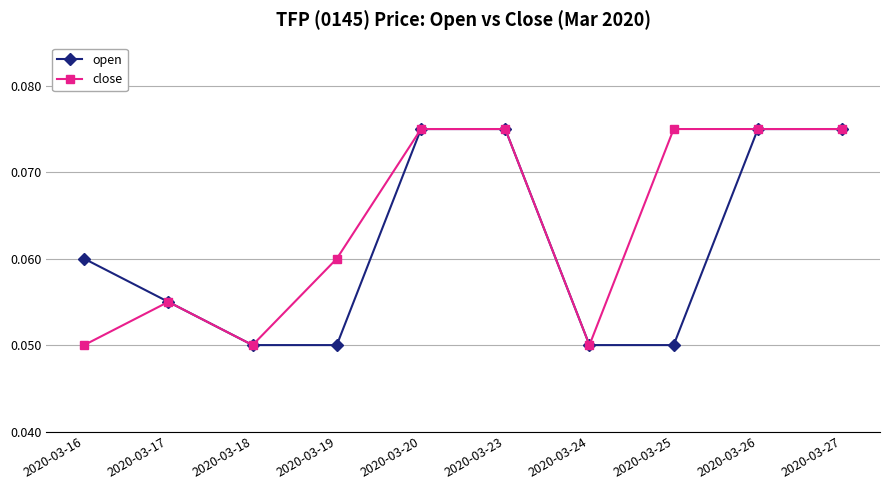

Which series changed the most between 2020-03-18 and 2020-03-25?

close